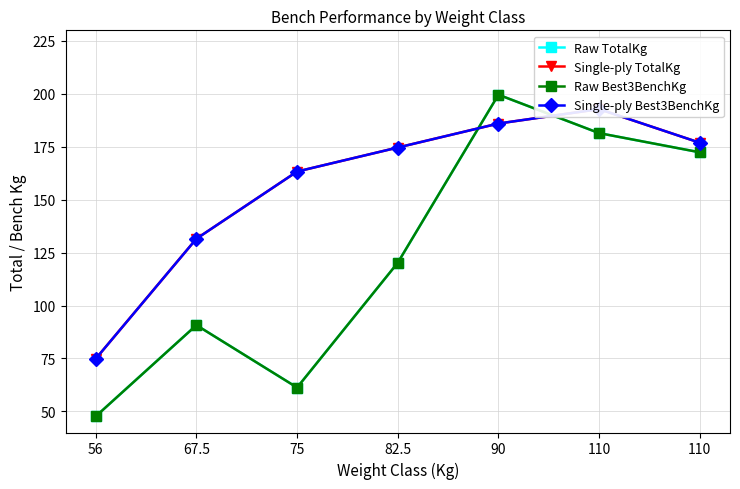

What is the total value across all series at 110?

748.4